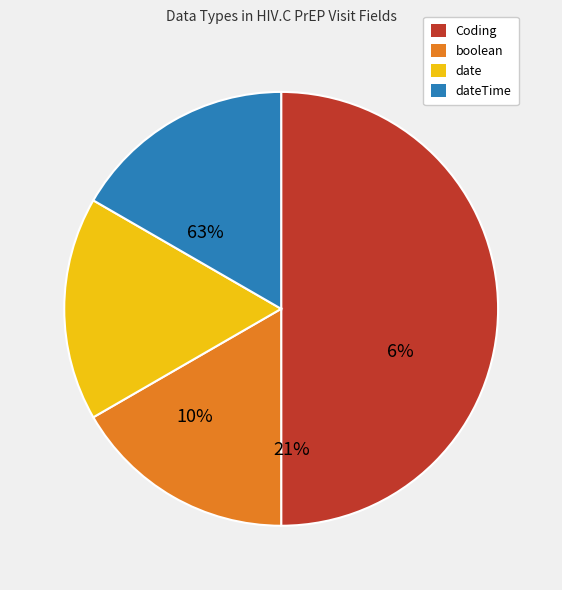

True or false: dateTime accounts for 31% of the total.

False